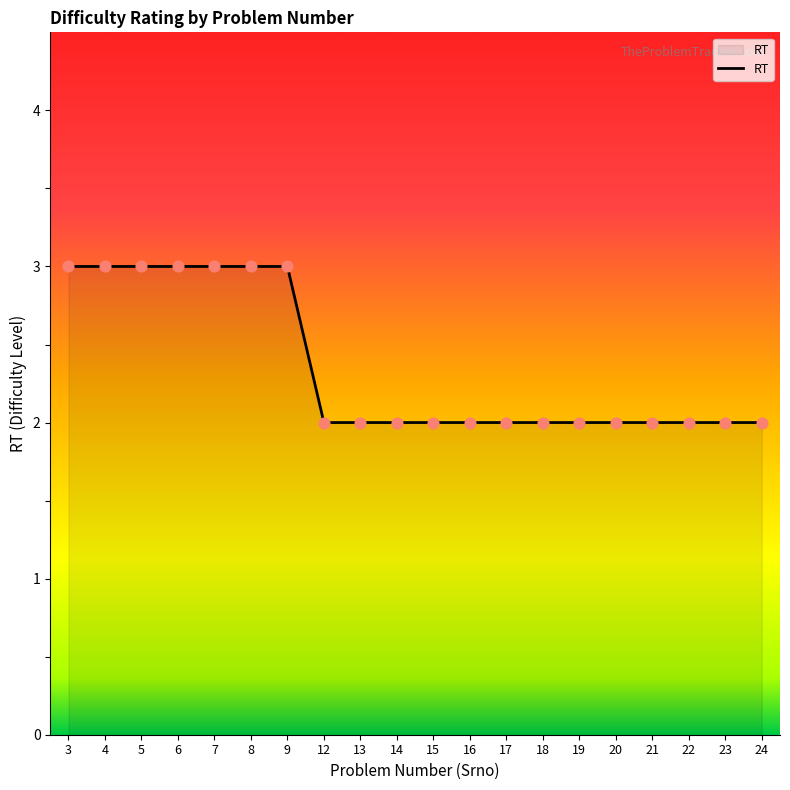

What is the change in value from 5 to 24?

-1